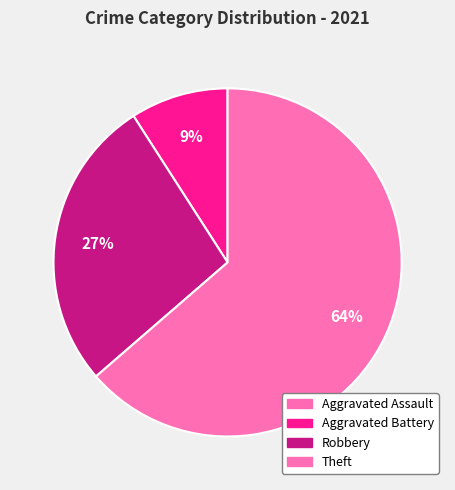

To the nearest percent, what percentage of the pie is Aggravated Battery?

9%